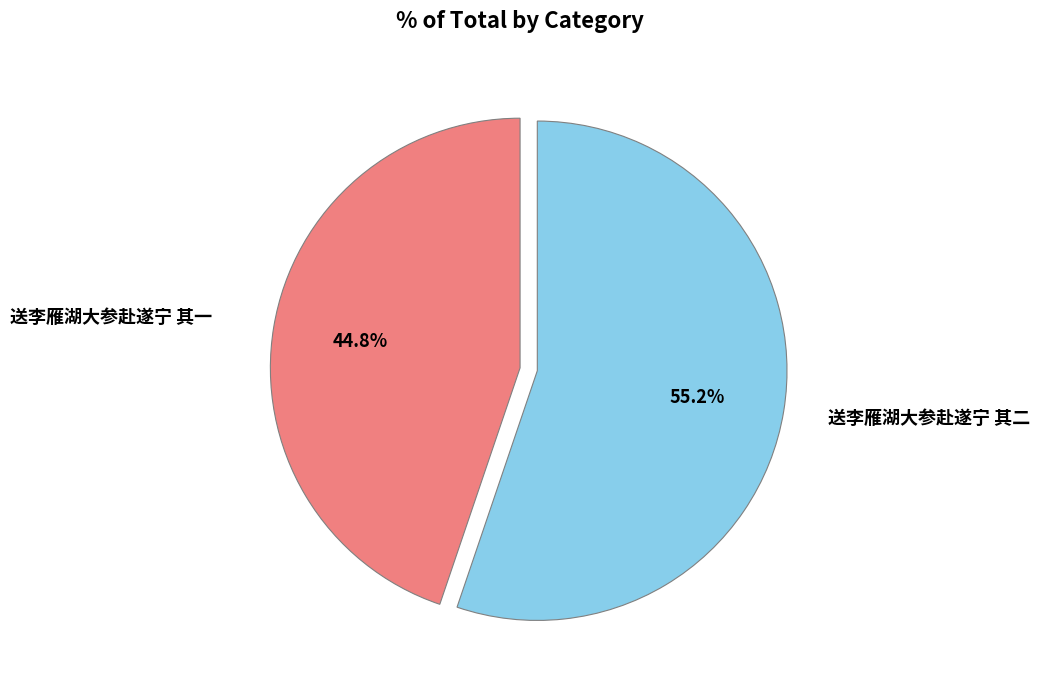

To the nearest percent, what is the difference between the largest and smallest slice percentages?

10%